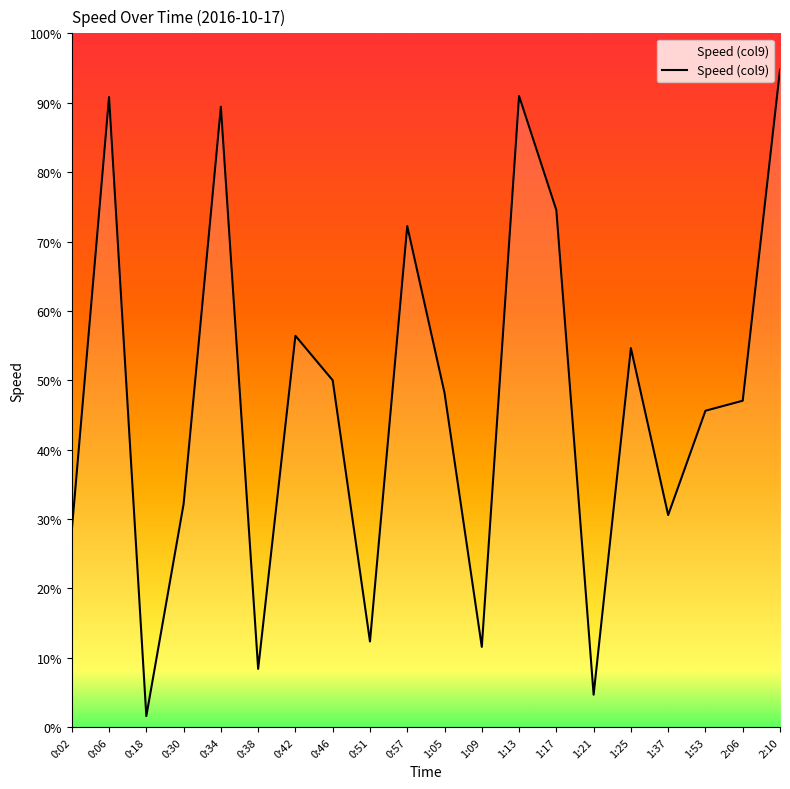

Which label corresponds to the largest value in the chart?

2:10